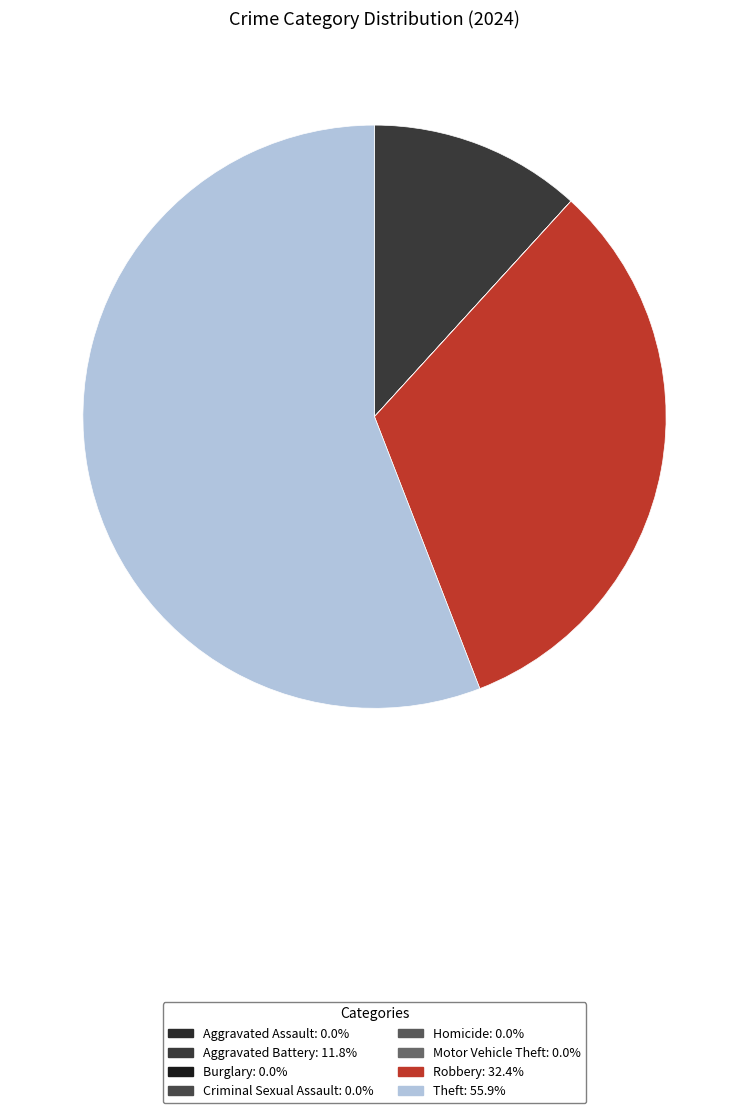

How many slices are in this pie chart?

8